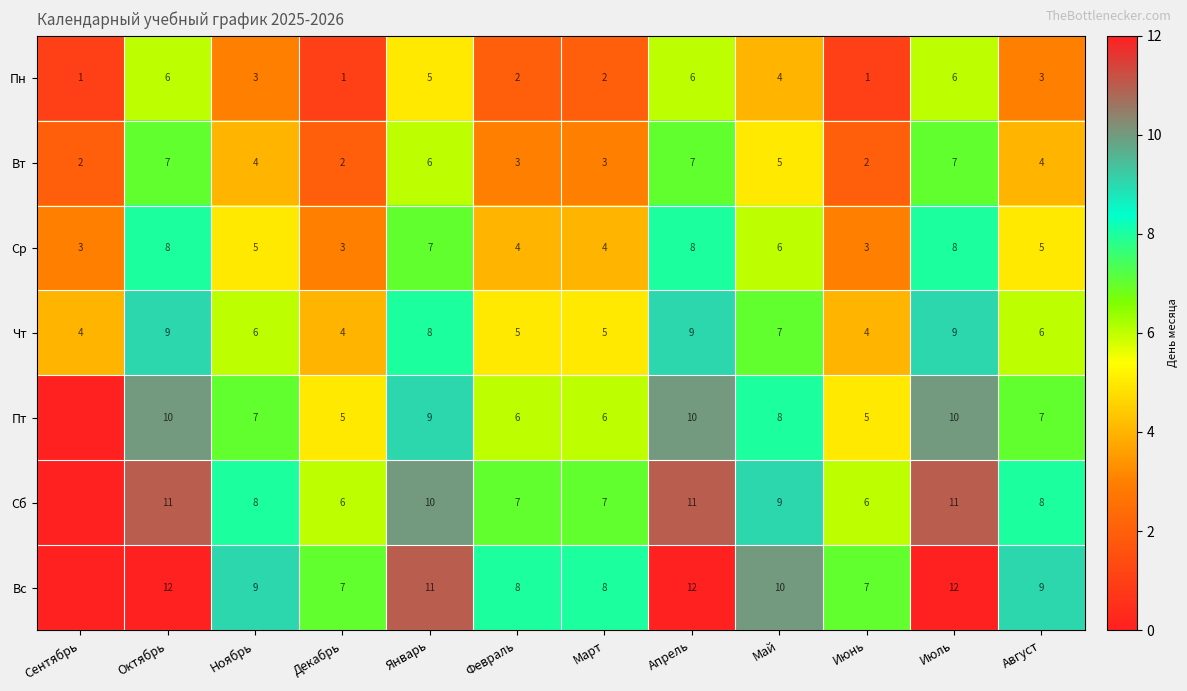

What is the maximum value shown in the chart?

12